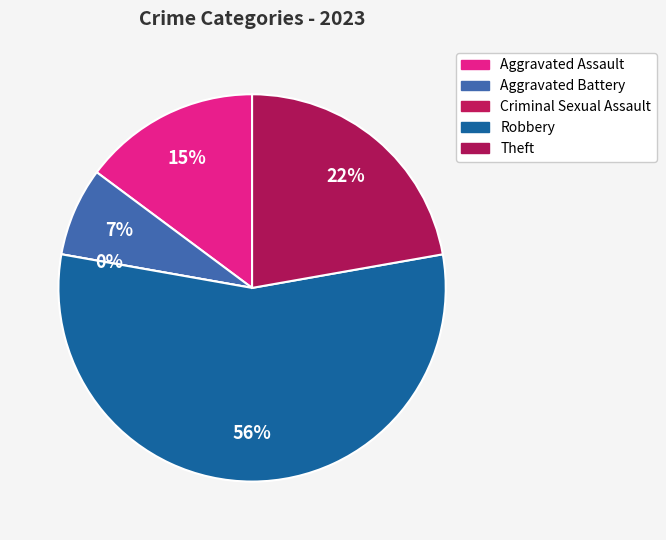

How many segments does this pie chart have?

5